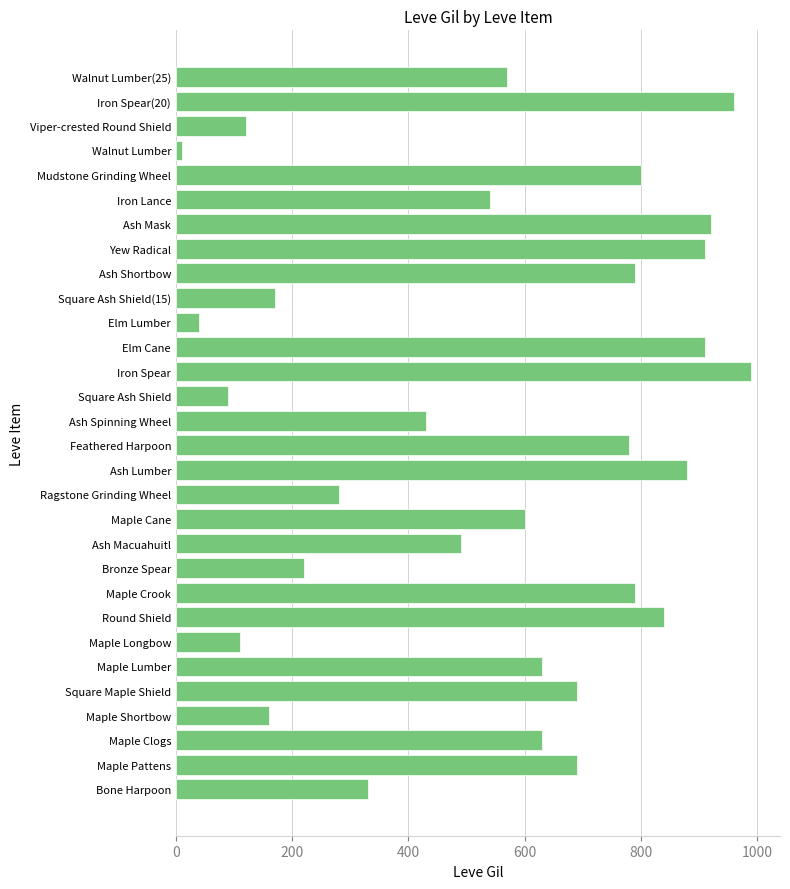

What is the difference between the maximum and minimum values?

980